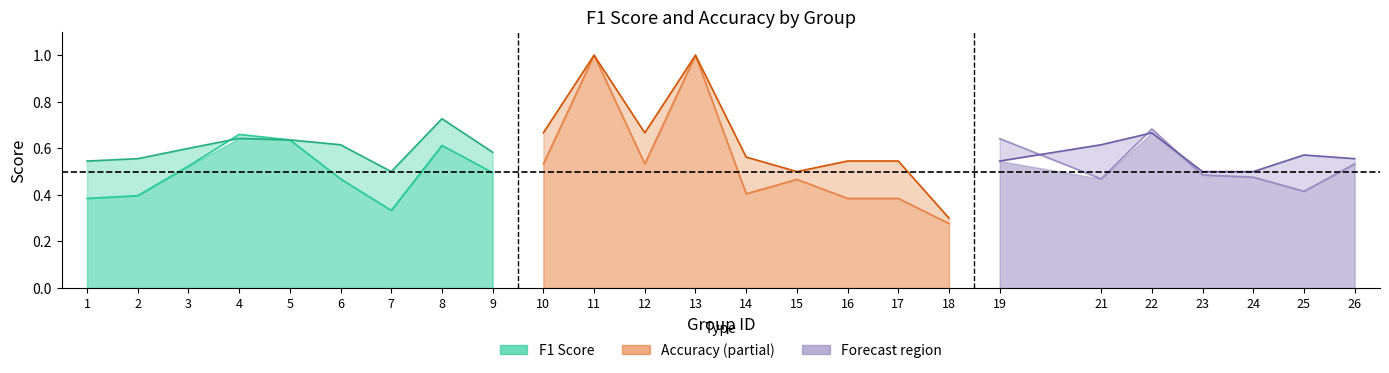

What is the total value across all series at 17?

0.9